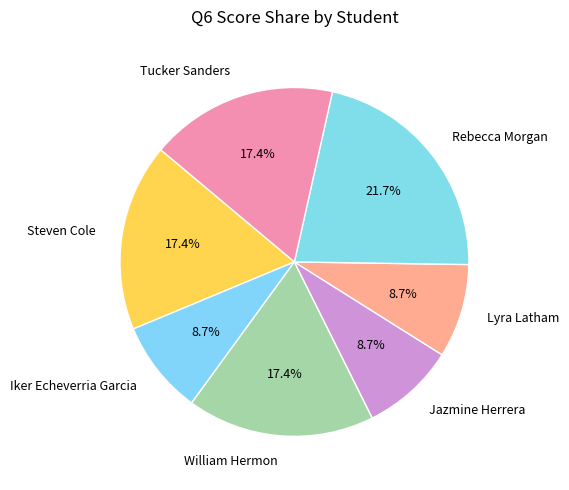

Which category has the biggest portion of the pie?

Rebecca Morgan